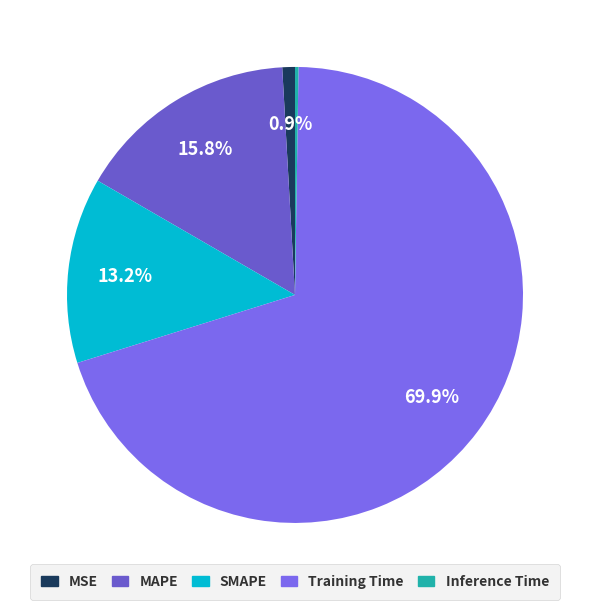

Which category has the biggest portion of the pie?

Training Time